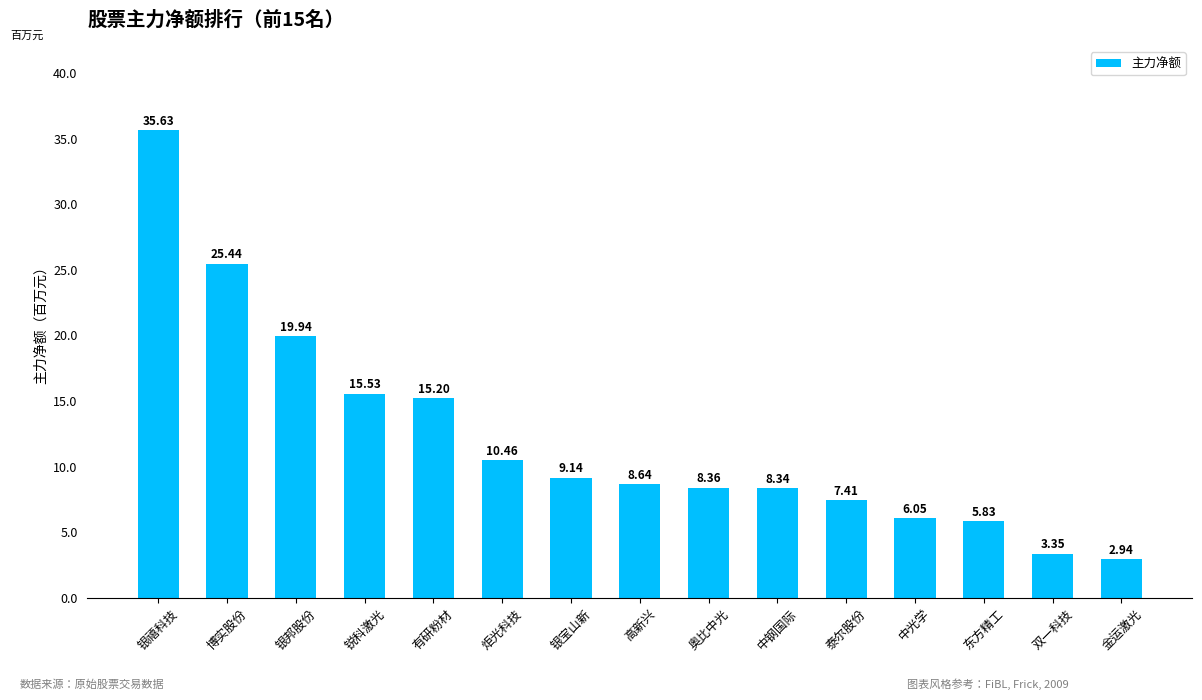

What position from the right is 银禧科技?

15